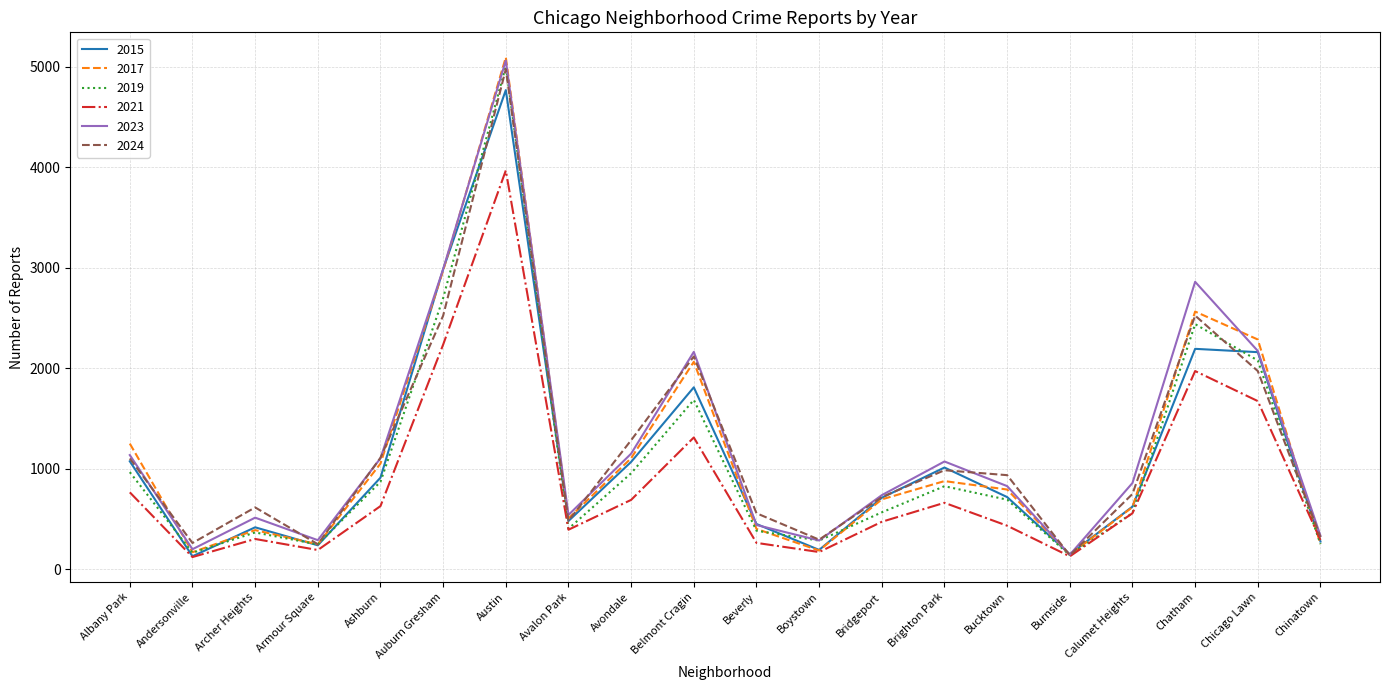

What is the maximum value shown in the chart?

5096